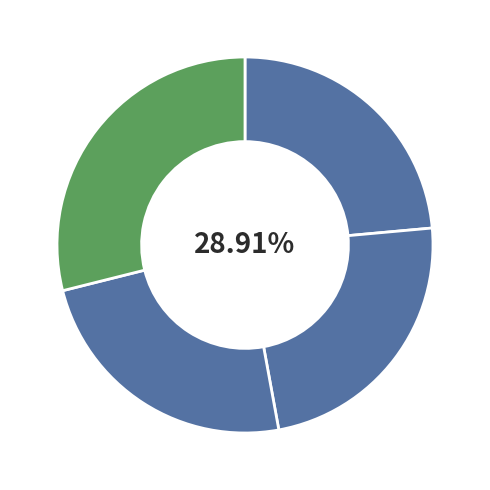

How many segments does this pie chart have?

4